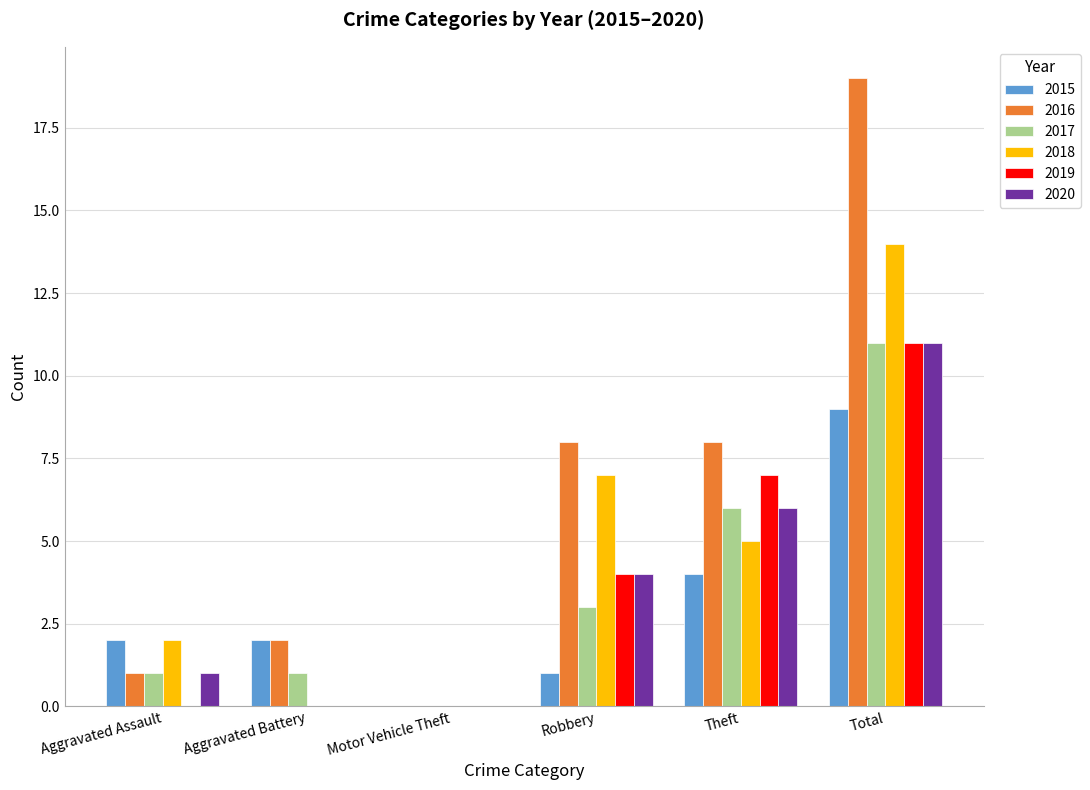

The 2015 series shows 1 at Aggravated Assault. True or false?

False